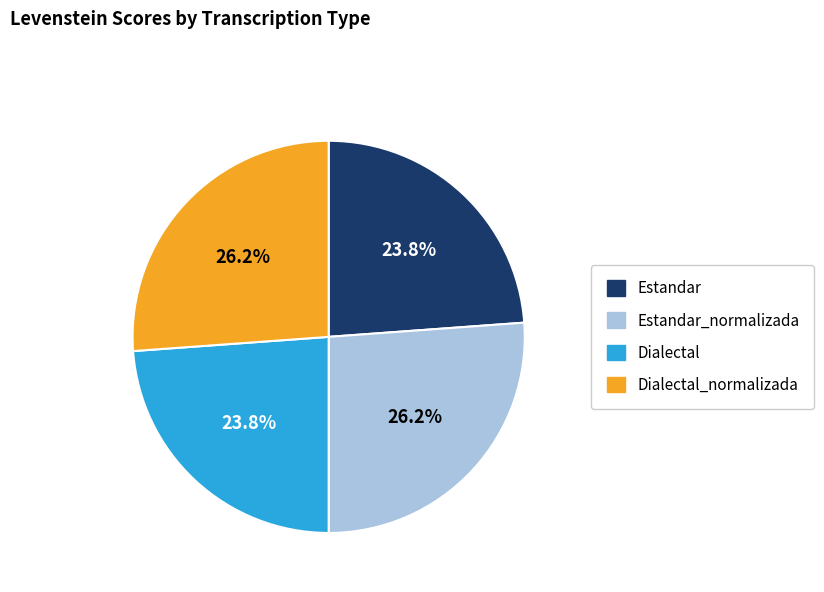

What percentage is the Dialectal_normalizada slice, to the nearest percent?

26%